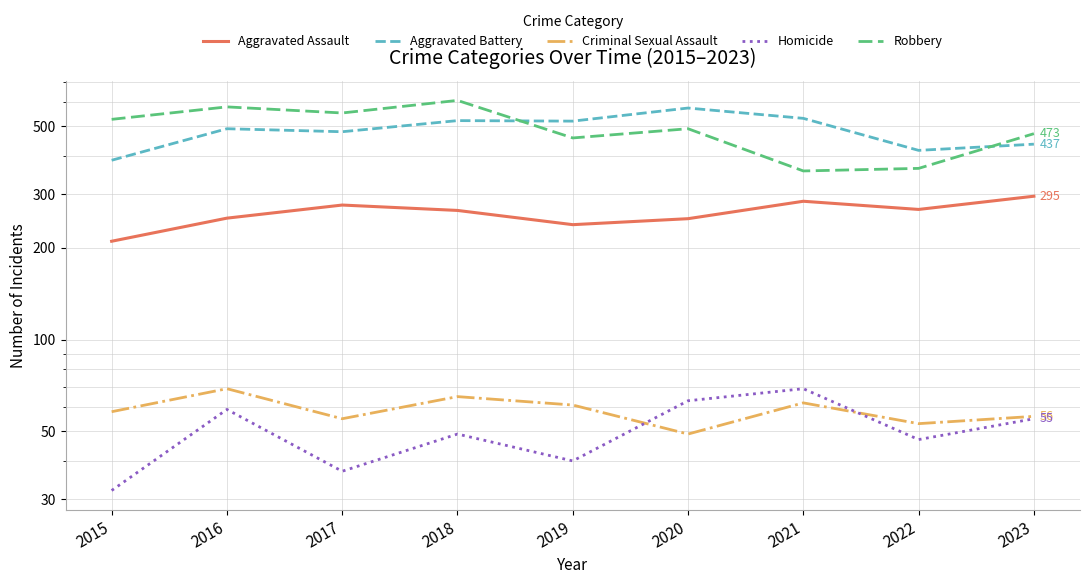

True or false: Homicide and Aggravated Assault intersect in this chart.

False